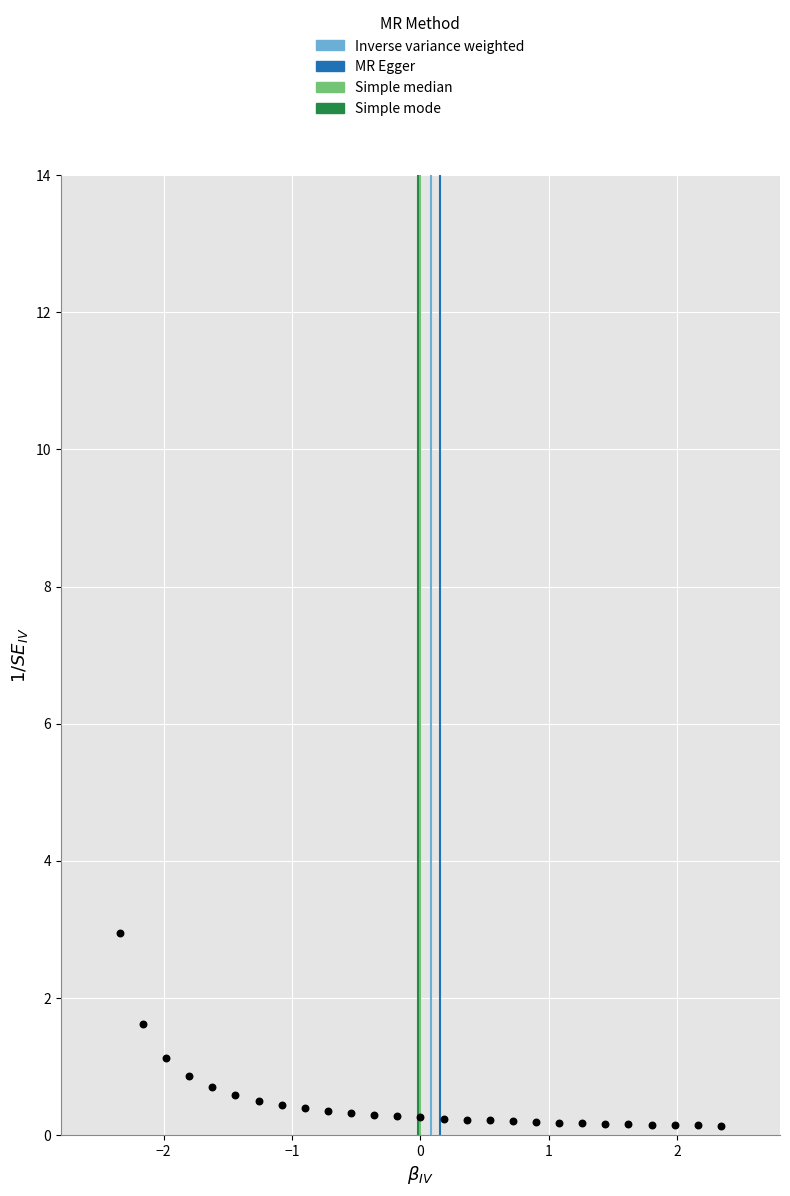

What is the range of X values (max minus min)?

4.7